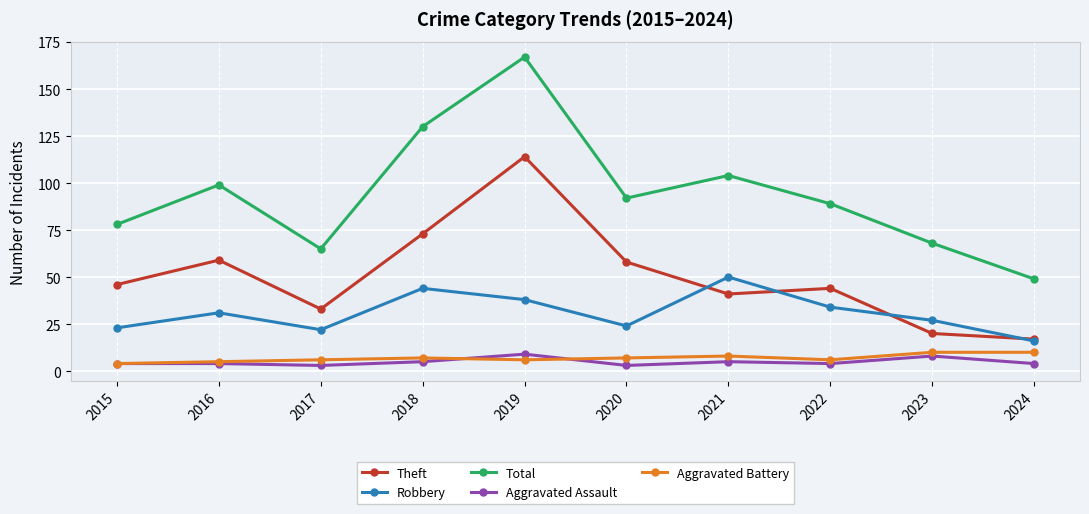

Reading left to right, transcribe all the data shown in this chart.

Theft: 46	59	33	73	114	58	41	44	20	17
Robbery: 23	31	22	44	38	24	50	34	27	16
Total: 78	99	65	130	167	92	104	89	68	49
Aggravated Assault: 4	4	3	5	9	3	5	4	8	4
Aggravated Battery: 4	5	6	7	6	7	8	6	10	10